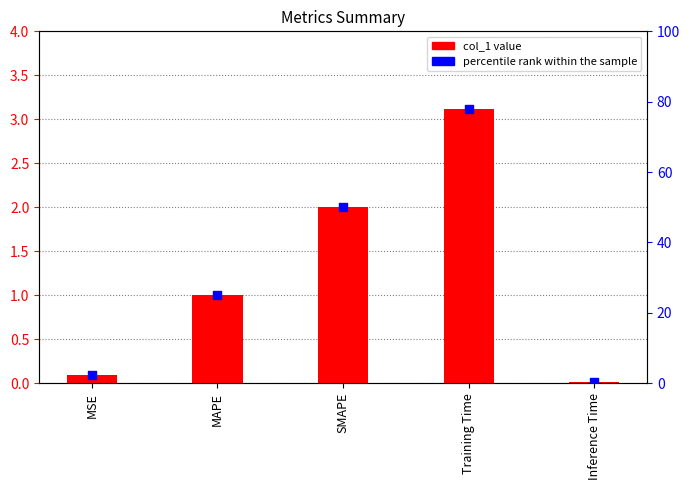

Which series reaches the minimum Y coordinate?

col_1